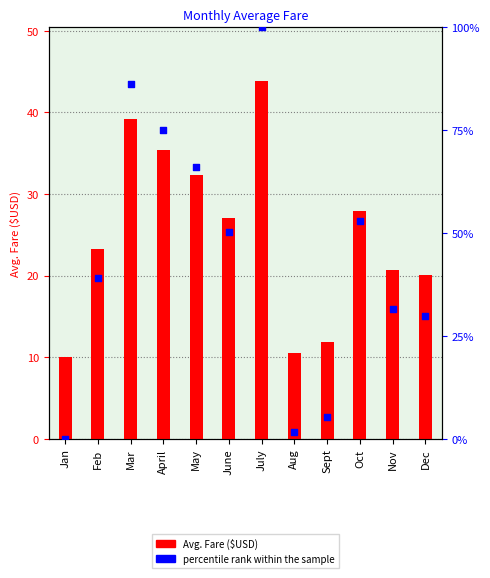

Which series has the widest spread of Y values?

percentile rank within the sample